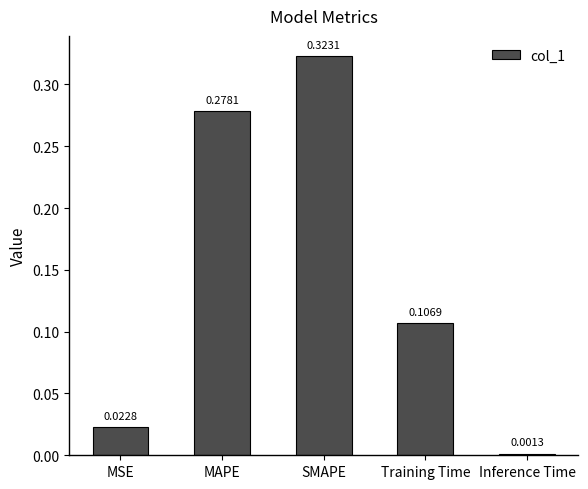

What is the label of the 1st bar from the right?

Inference Time